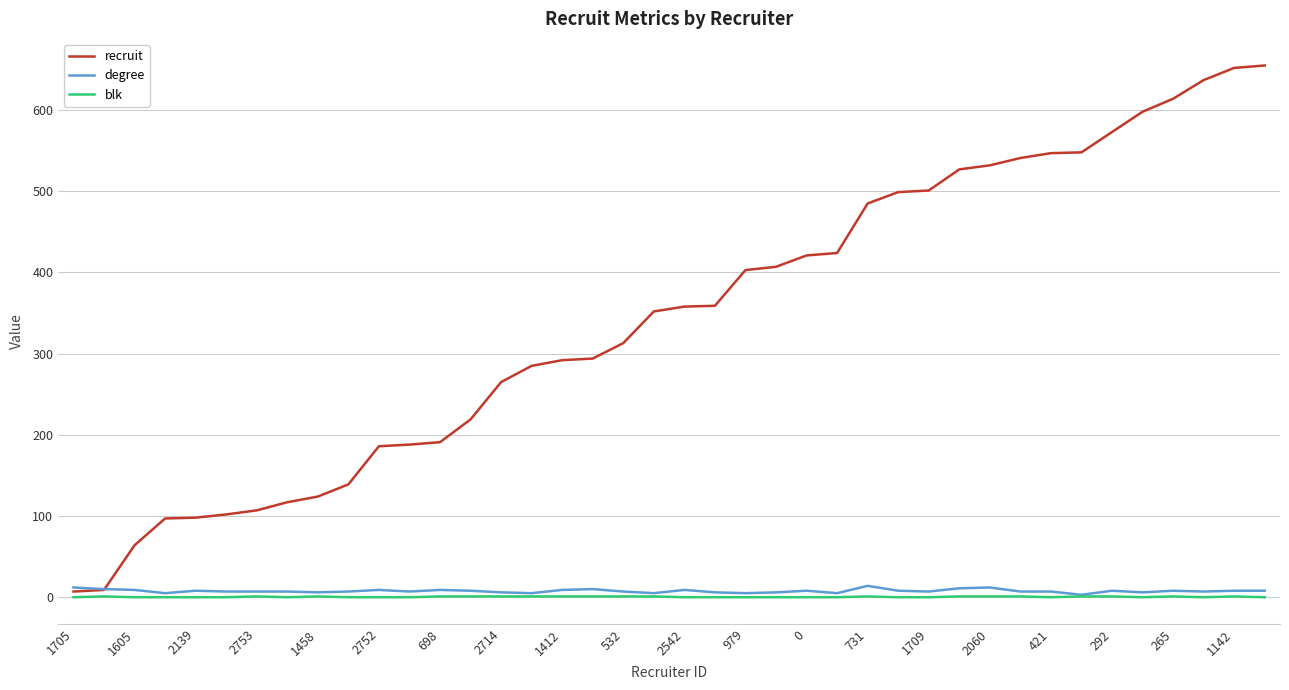

How many distinct data groups are displayed?

3